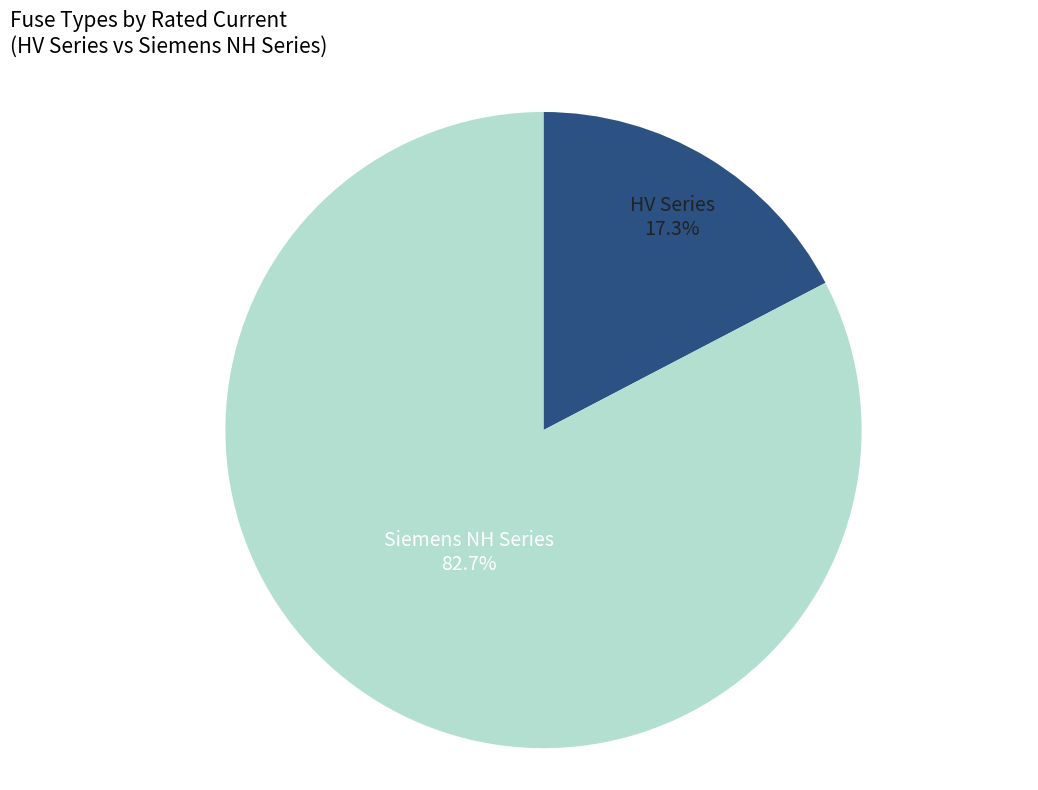

Is there a majority slice in this chart?

Yes